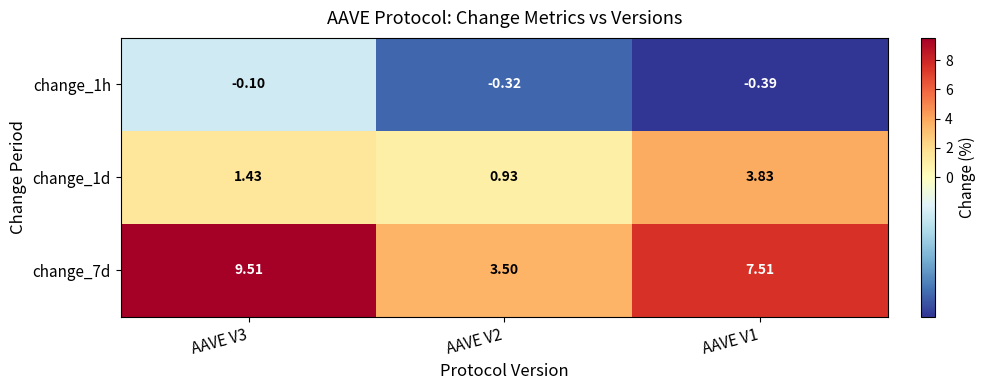

Is the value of change_7d at AAVE V1 greater than the value of change_1d at AAVE V1?

Yes